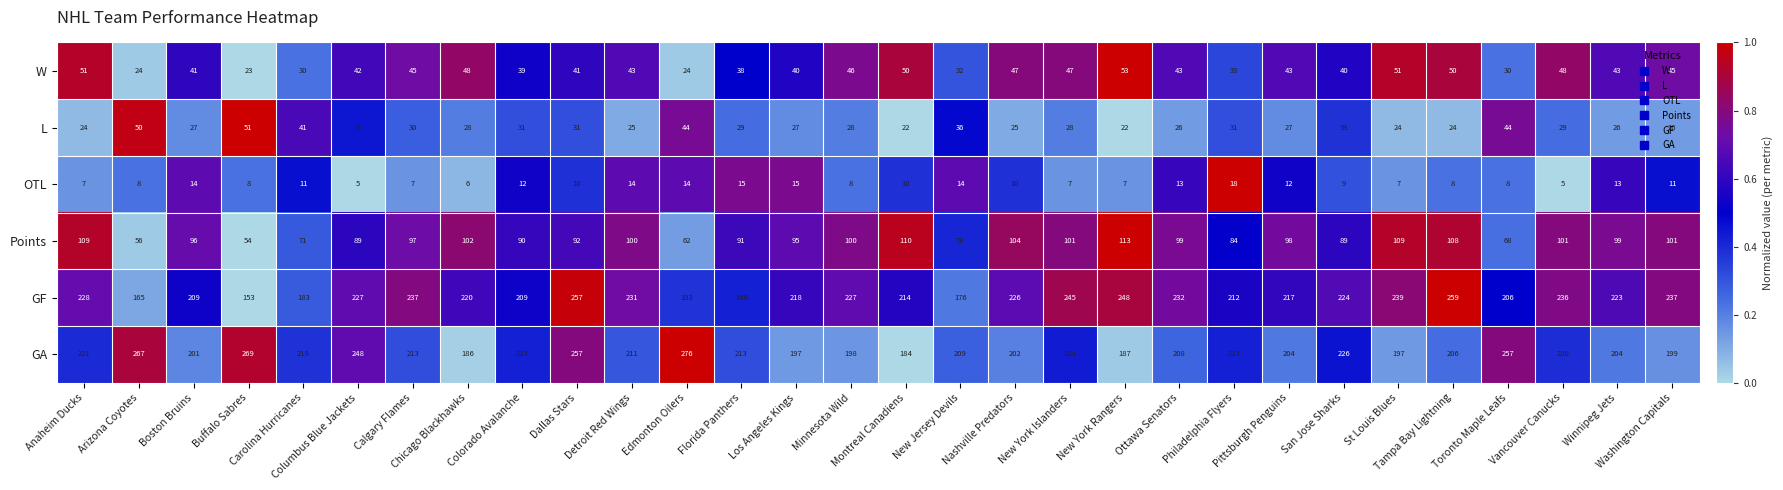

Rank the series by their maximum value, from lowest to highest.

OTL, L, W, Points, GF, GA